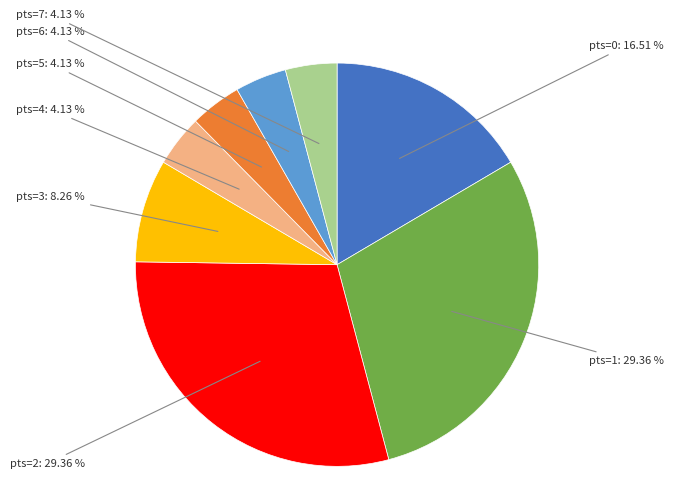

Is there any slice that represents more than half of the pie?

No